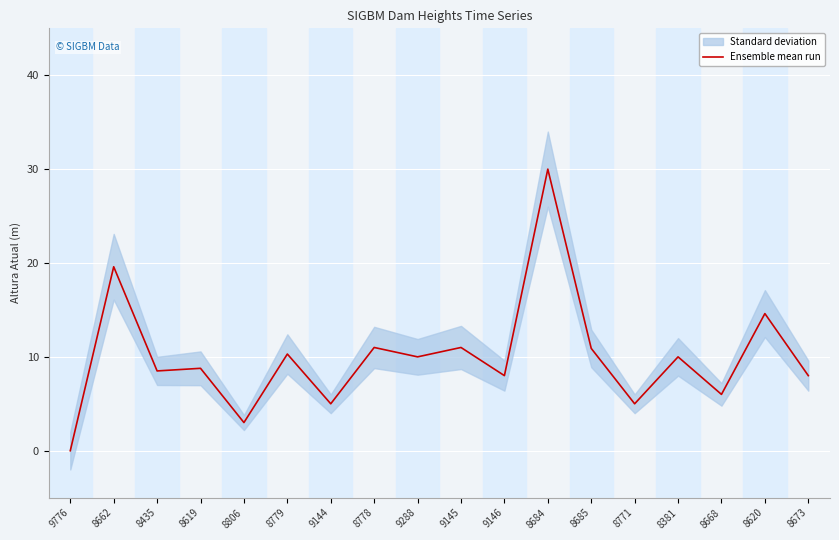

The value of Ensemble mean run at 8779 is 2.7. True or false?

False